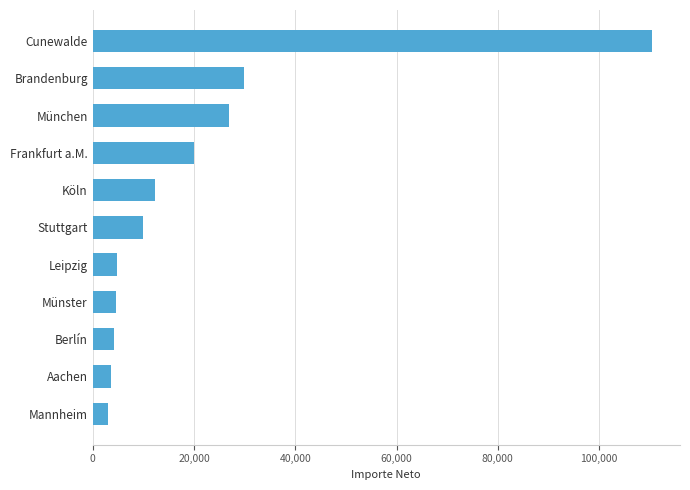

How many bars are there in total?

11